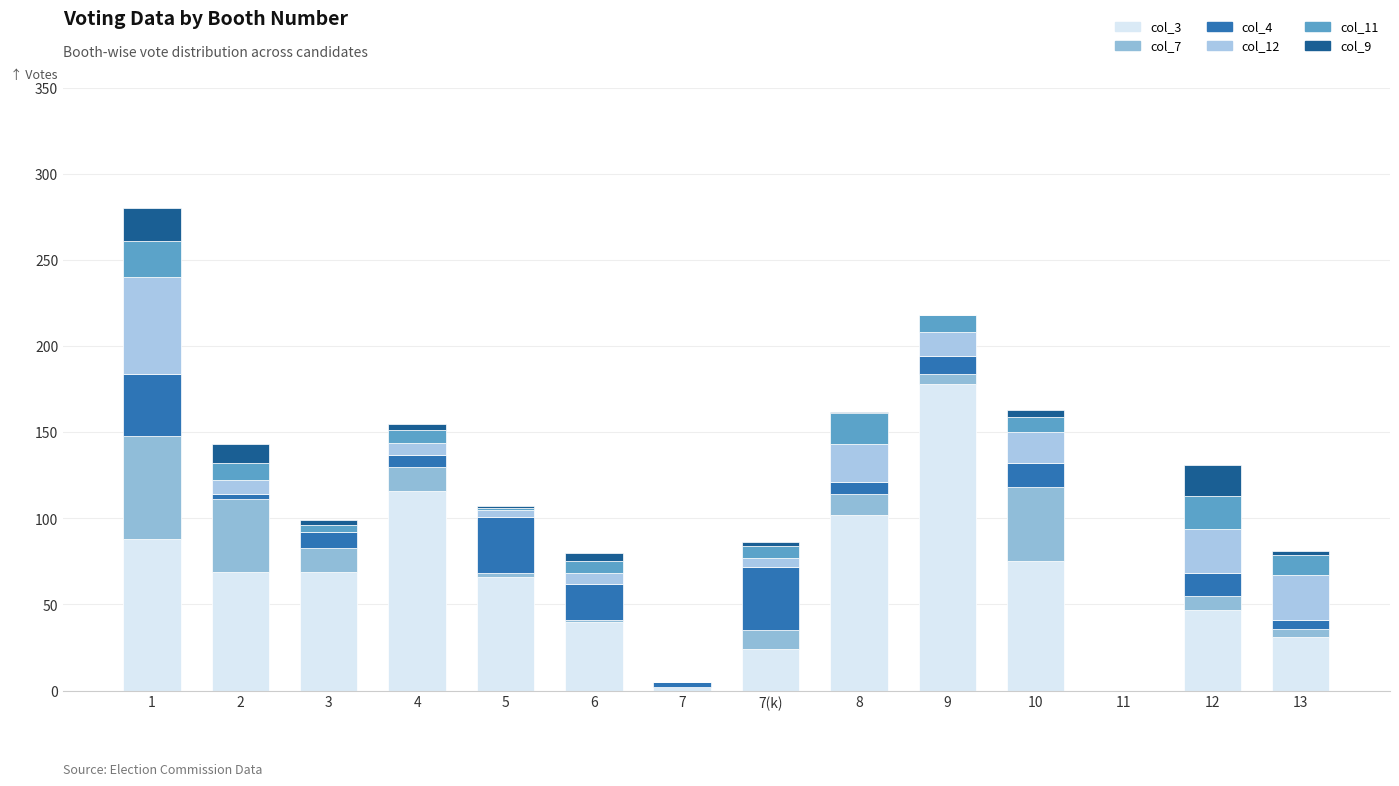

How many data points does each series have?

14